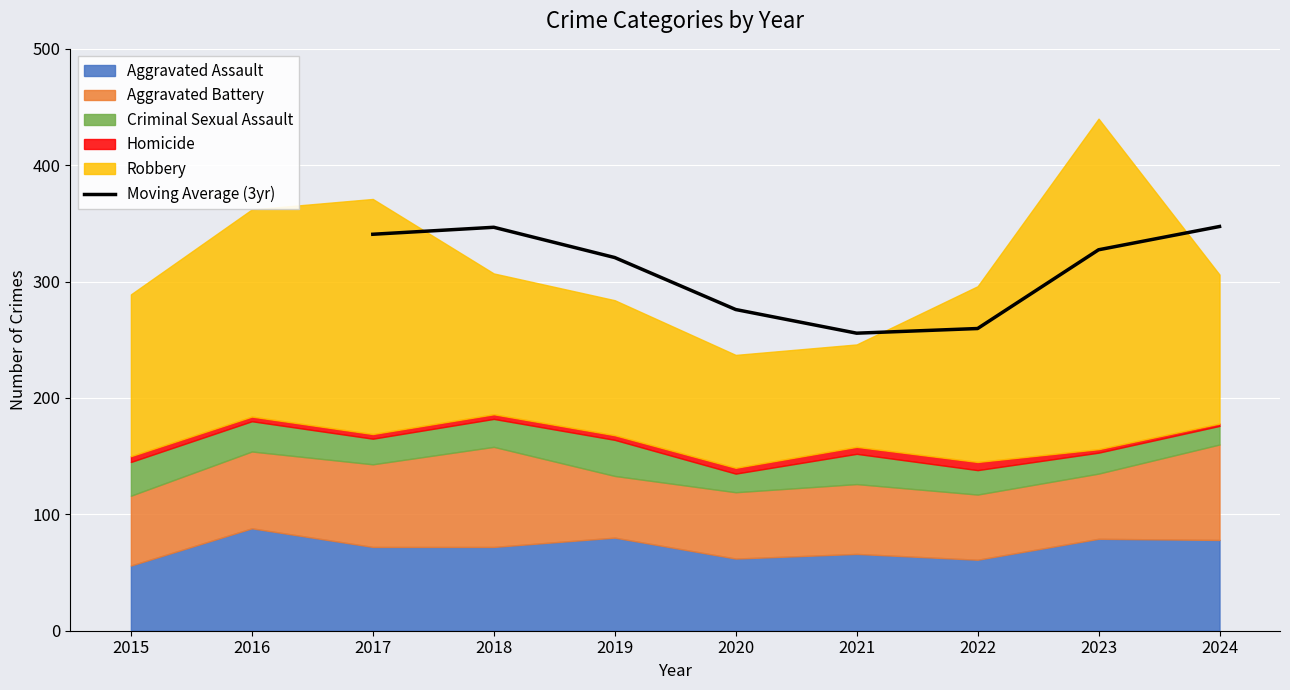

The Moving Average (3yr) series shows 347.3 at 2024. True or false?

True